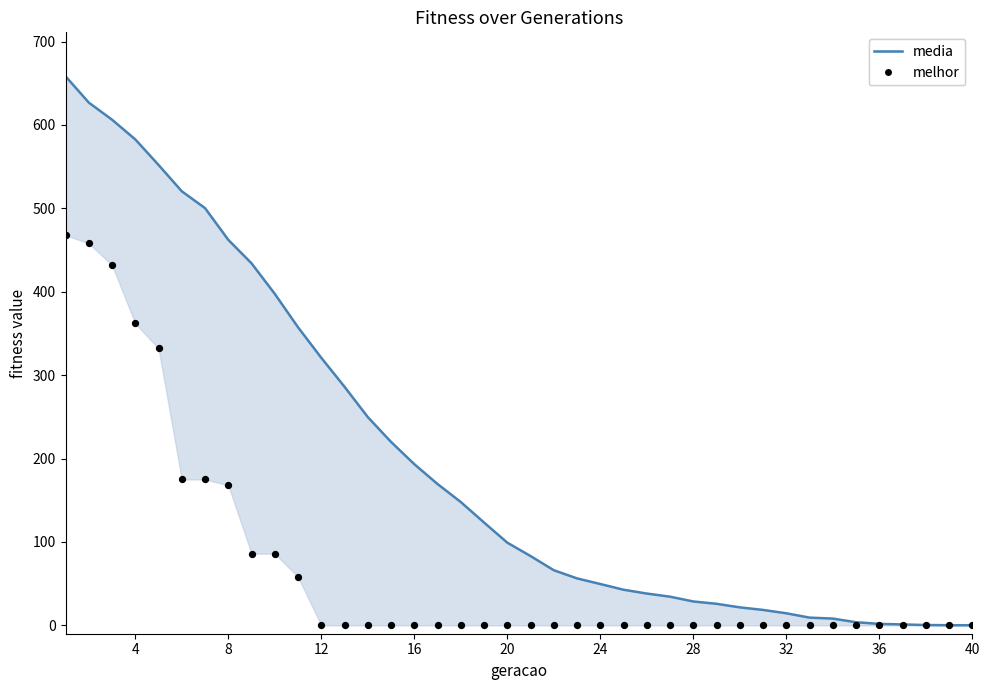

Is the value of melhor at 15 greater than the value of media at 32?

No